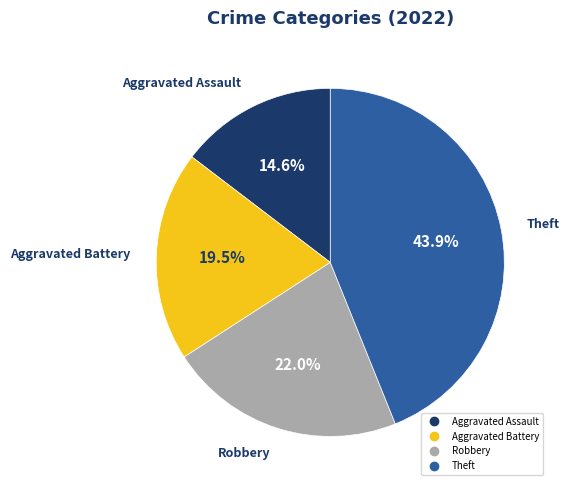

Which has a higher value, Theft or Robbery?

Theft